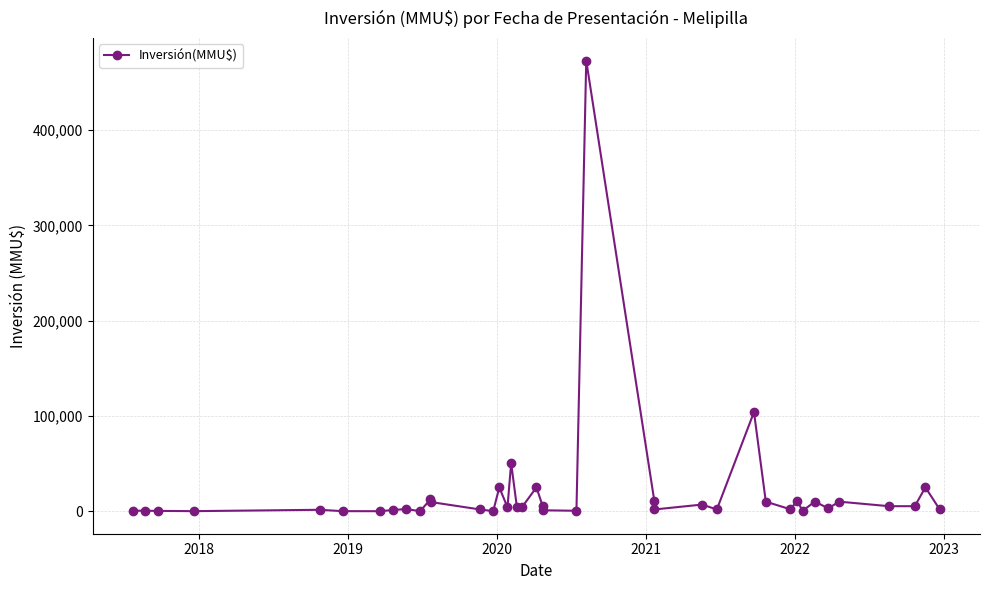

How many interior local valleys (lower than both neighbors) does the data have?

11